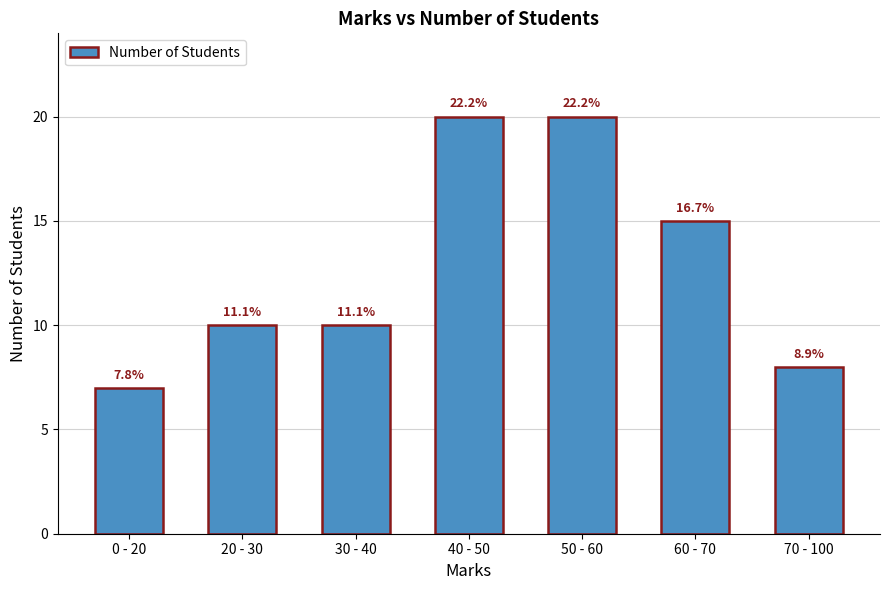

At which label does the data first exceed 10?

40 - 50